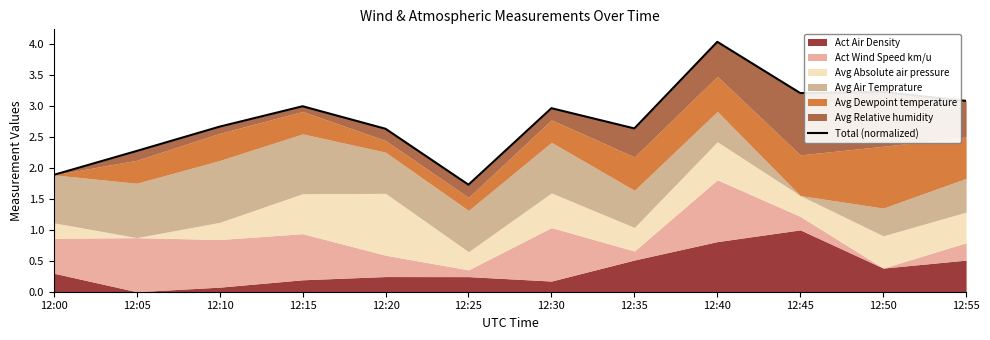

Rank the categories by value from lowest to highest.

12:25, 12:00, 12:05, 12:20, 12:35, 12:10, 12:30, 12:15, 12:55, 12:45, 12:50, 12:40